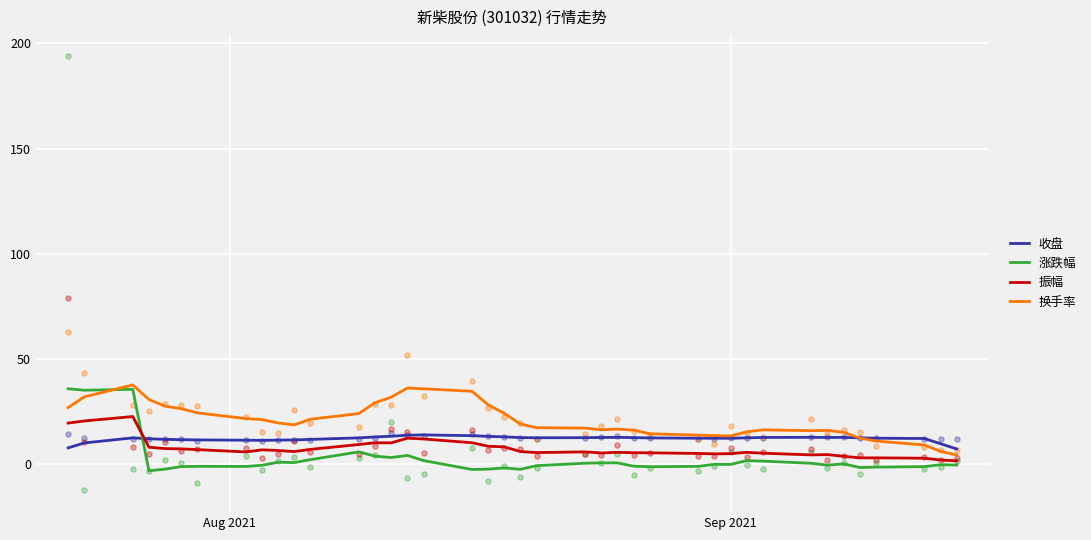

Which series contains the lowest Y value?

涨跌幅